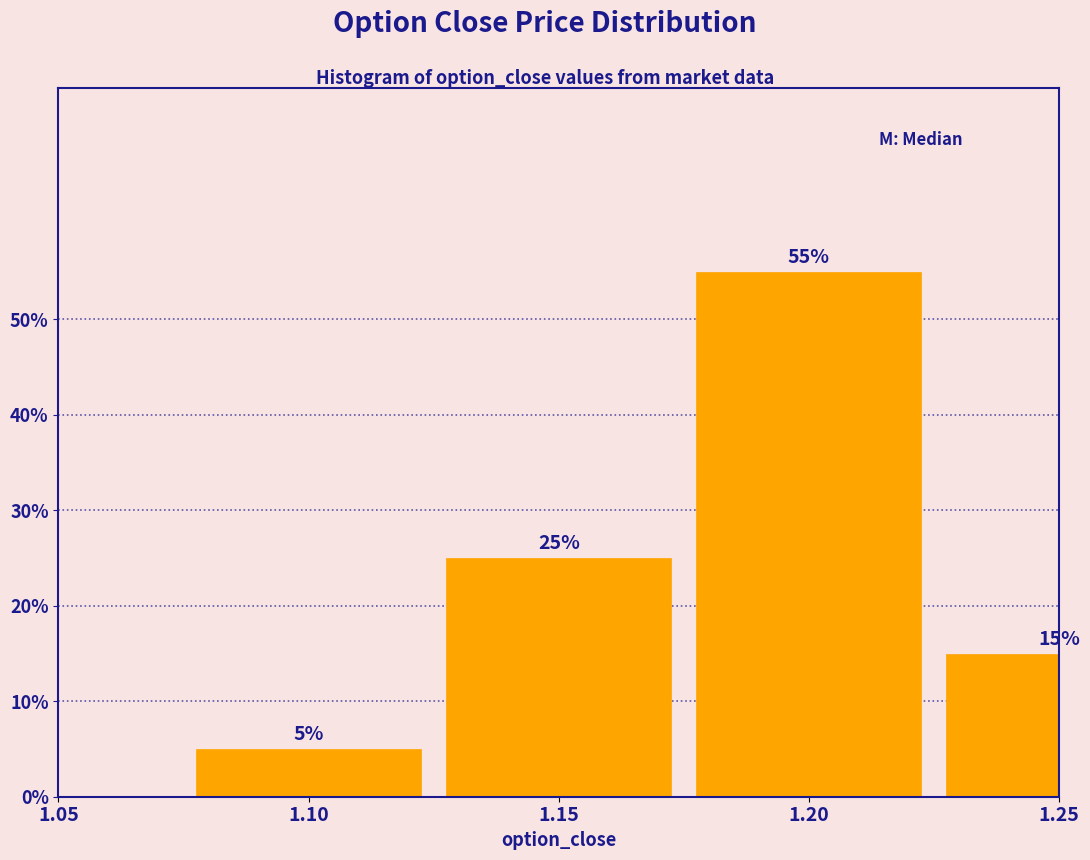

Reading left to right, extract all data points from this chart.

1.05=0.0	1.10=5.0	1.15=25.0	1.20=55.0	1.25=15.0